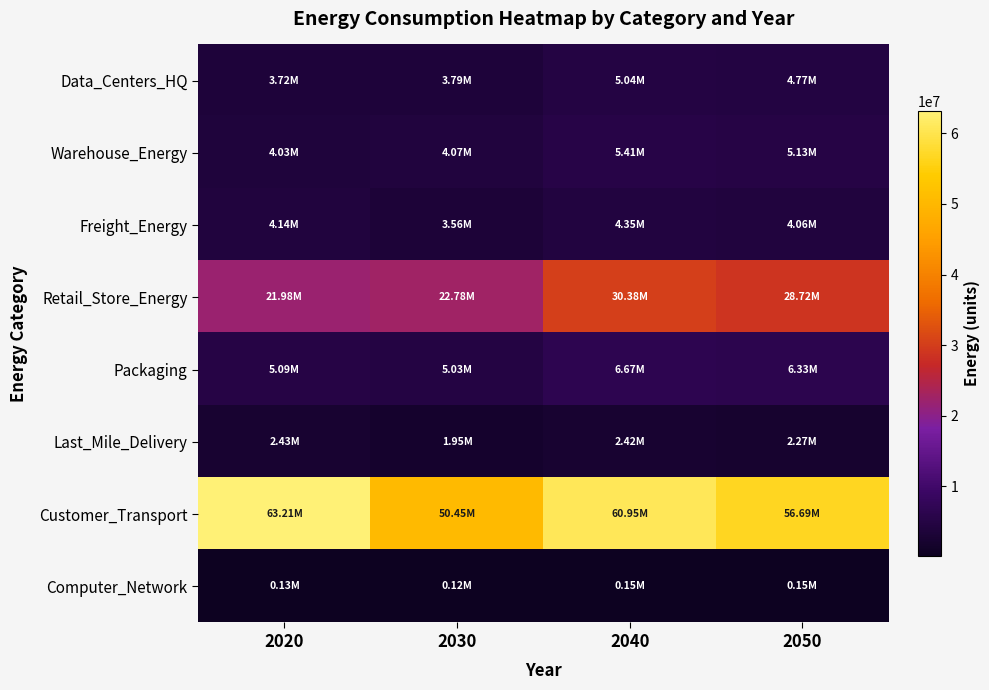

What is the spread (max minus min) of values at 2050?

56539009.9